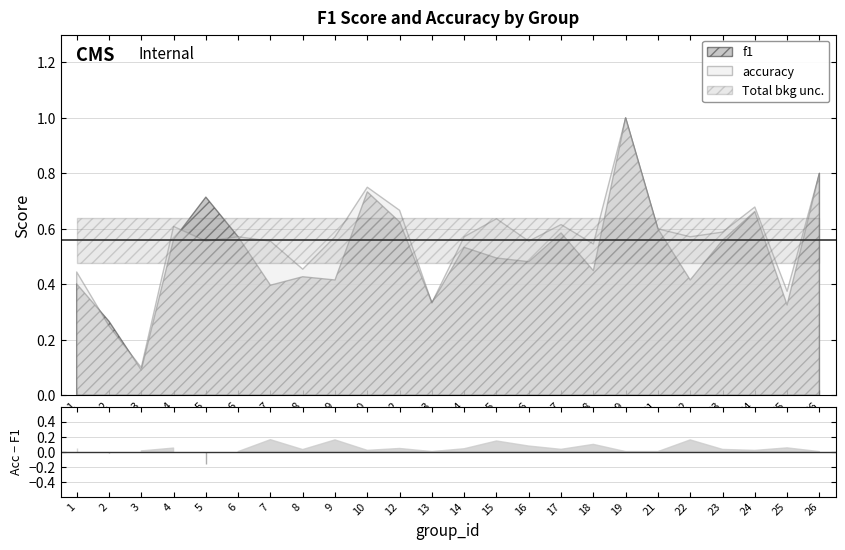

Where is the first local minimum for f1?

3